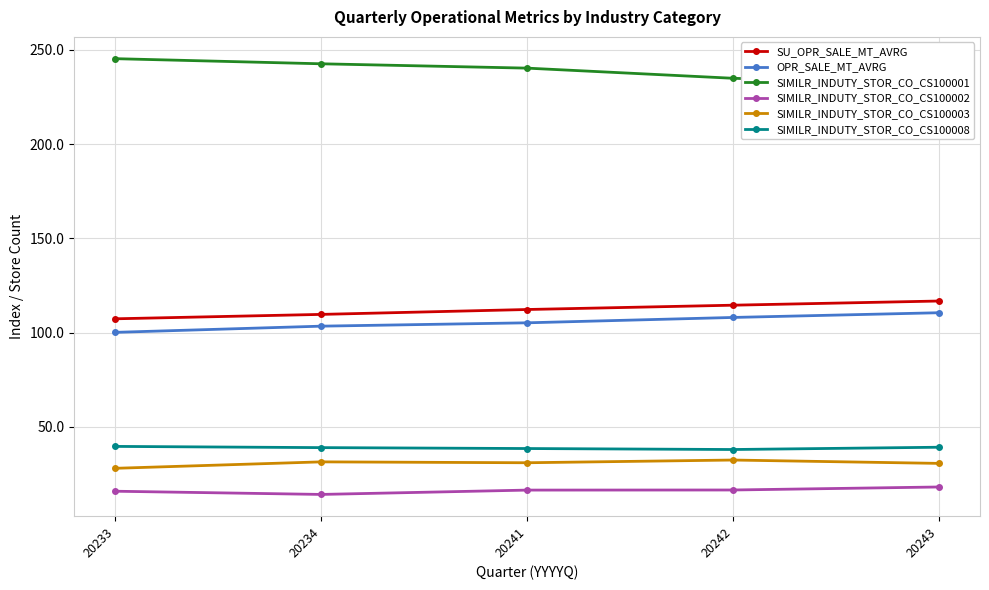

What is the value of the SIMILR_INDUTY_STOR_CO_CS100008 point at the 3rd from the left?

38.5